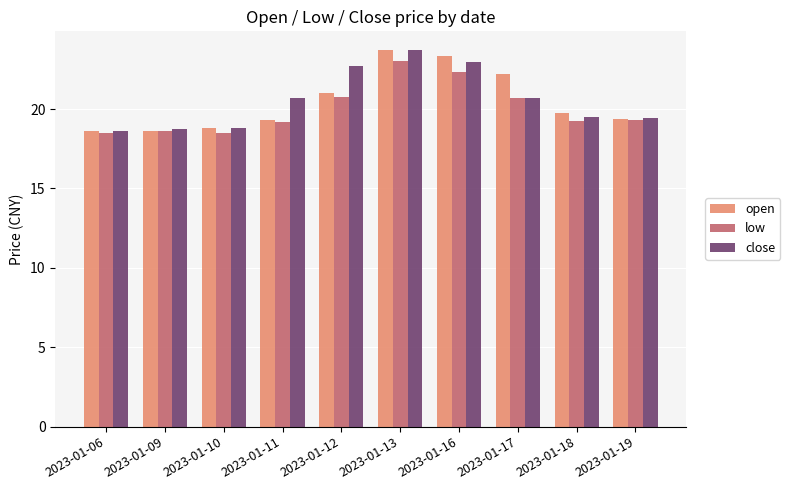

What is the sum of all open values?

204.7